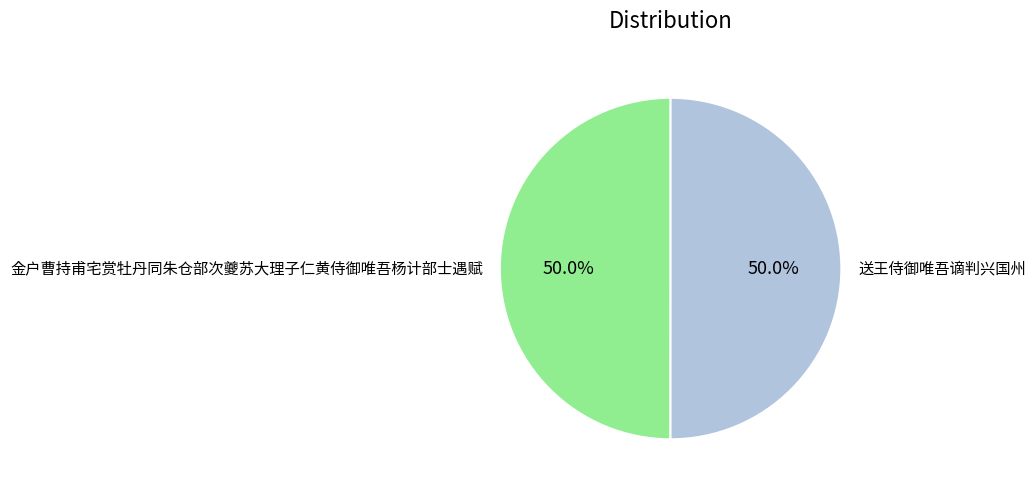

What percentage is NOT represented by 金户曹持甫宅赏牡丹同朱仓部次夔苏大理子仁黄侍御唯吾杨计部士遇赋?

50.0%